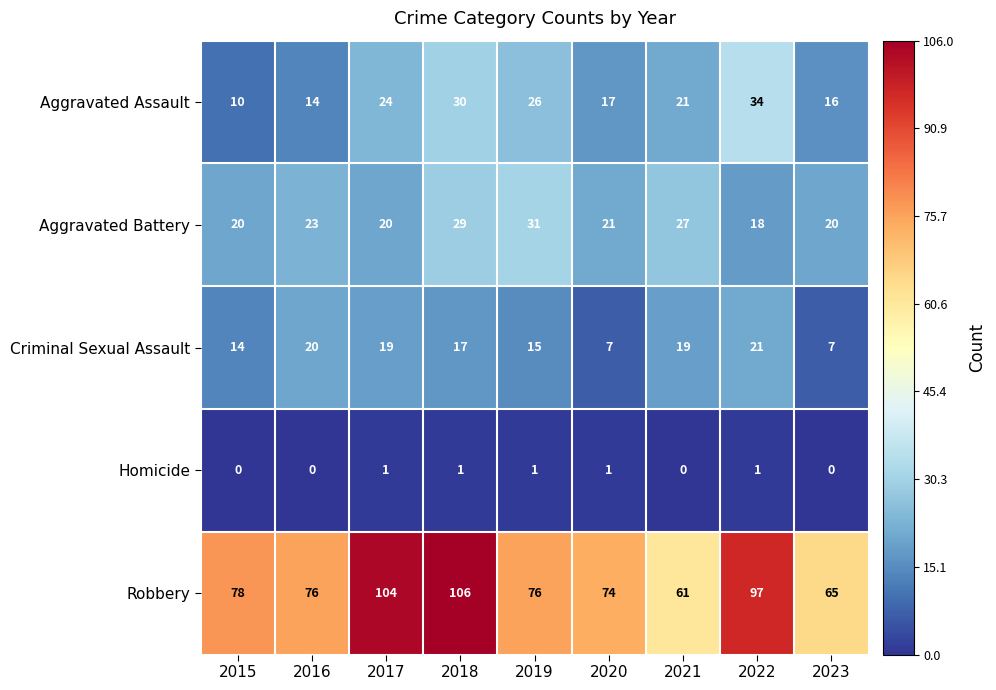

At which label does Aggravated Assault reach its peak?

2022